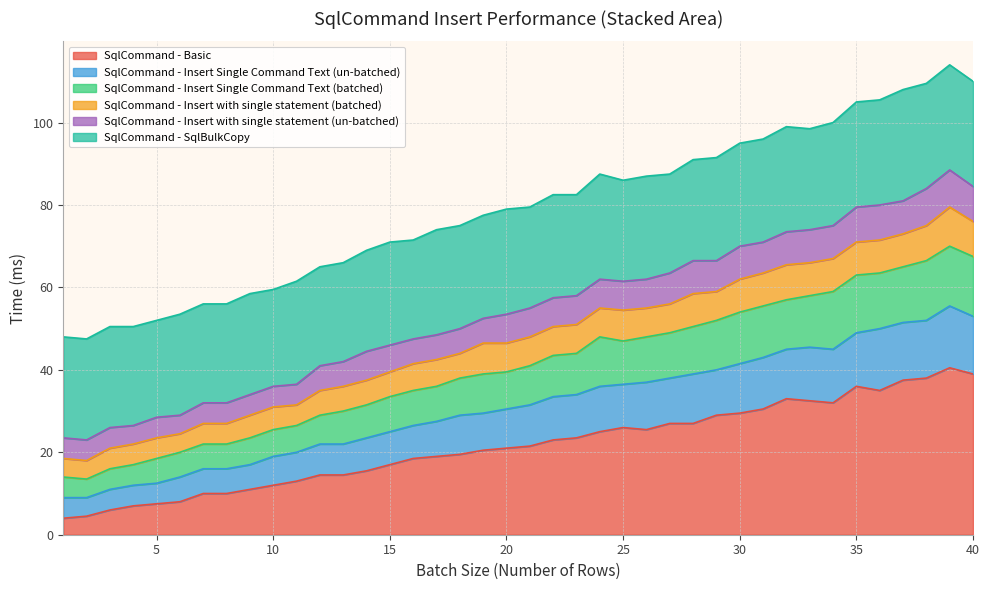

Is it true that SqlCommand - Insert Single Command Text (batched) equals 63.4 at 21?

False